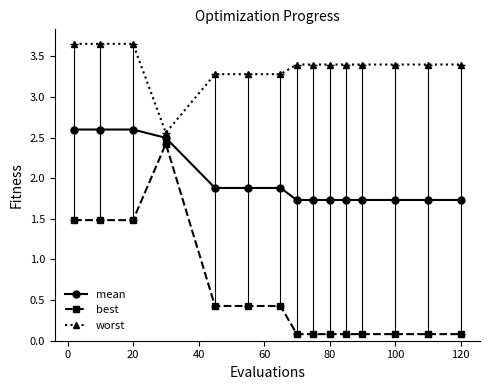

Rank the series by their average value, from highest to lowest.

worst, mean, best